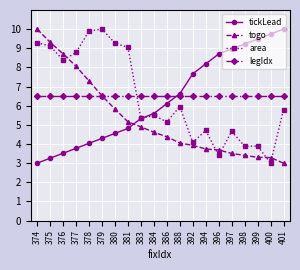

The togo series shows 3.3 at 400. True or false?

True